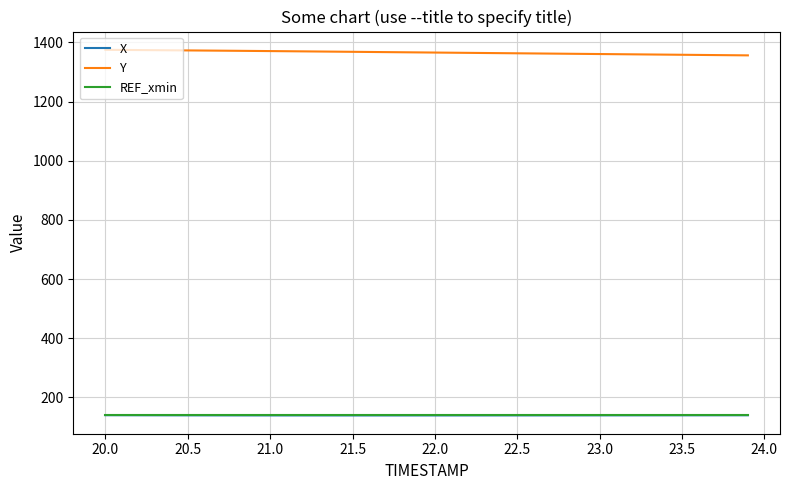

True or false: Y and X cross at least once.

False